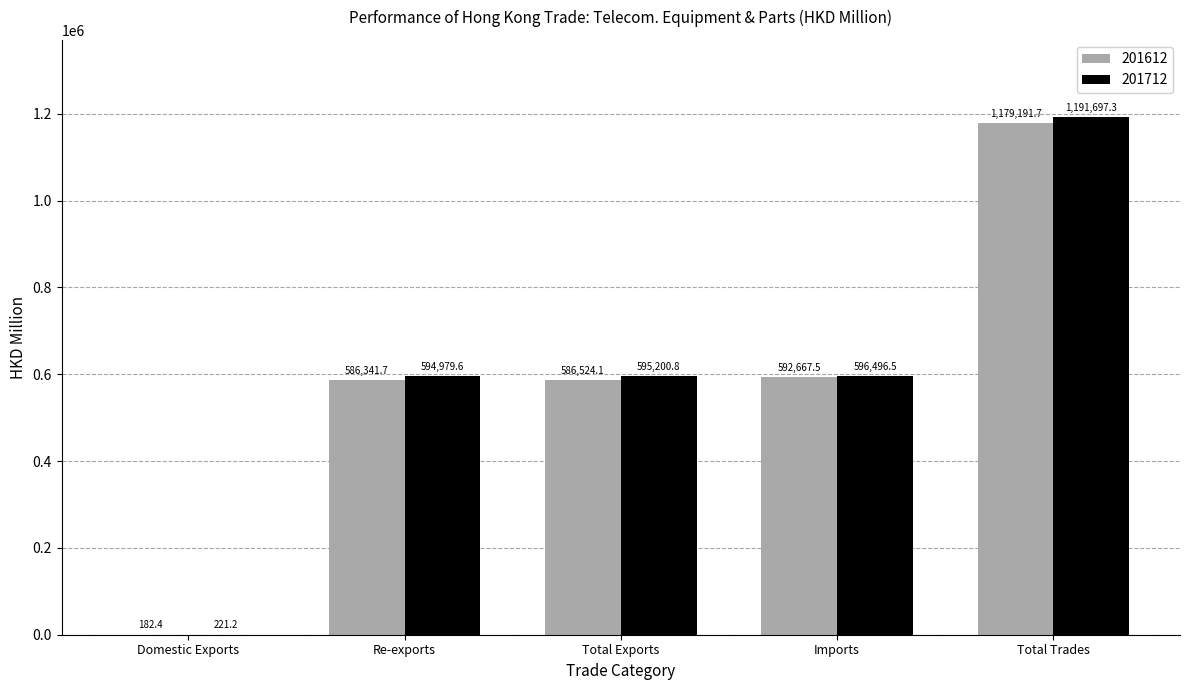

What is the greatest value displayed?

1191697.3